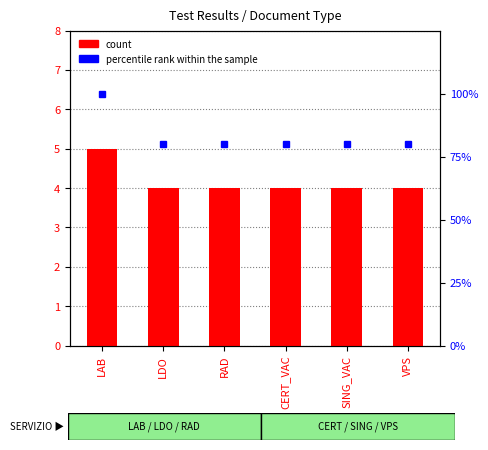

Reading left to right, extract all data points from this chart.

count: 5	4	4	4	4	4
percentile rank within the sample: 100	80	80	80	80	80